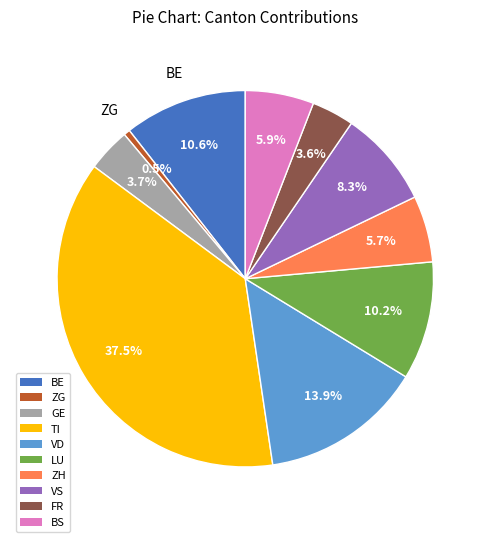

What percentage is NOT represented by ZH?

94.3%